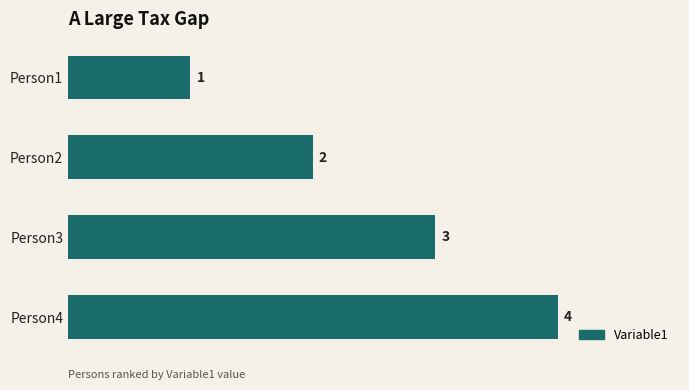

What is the greatest value displayed?

4